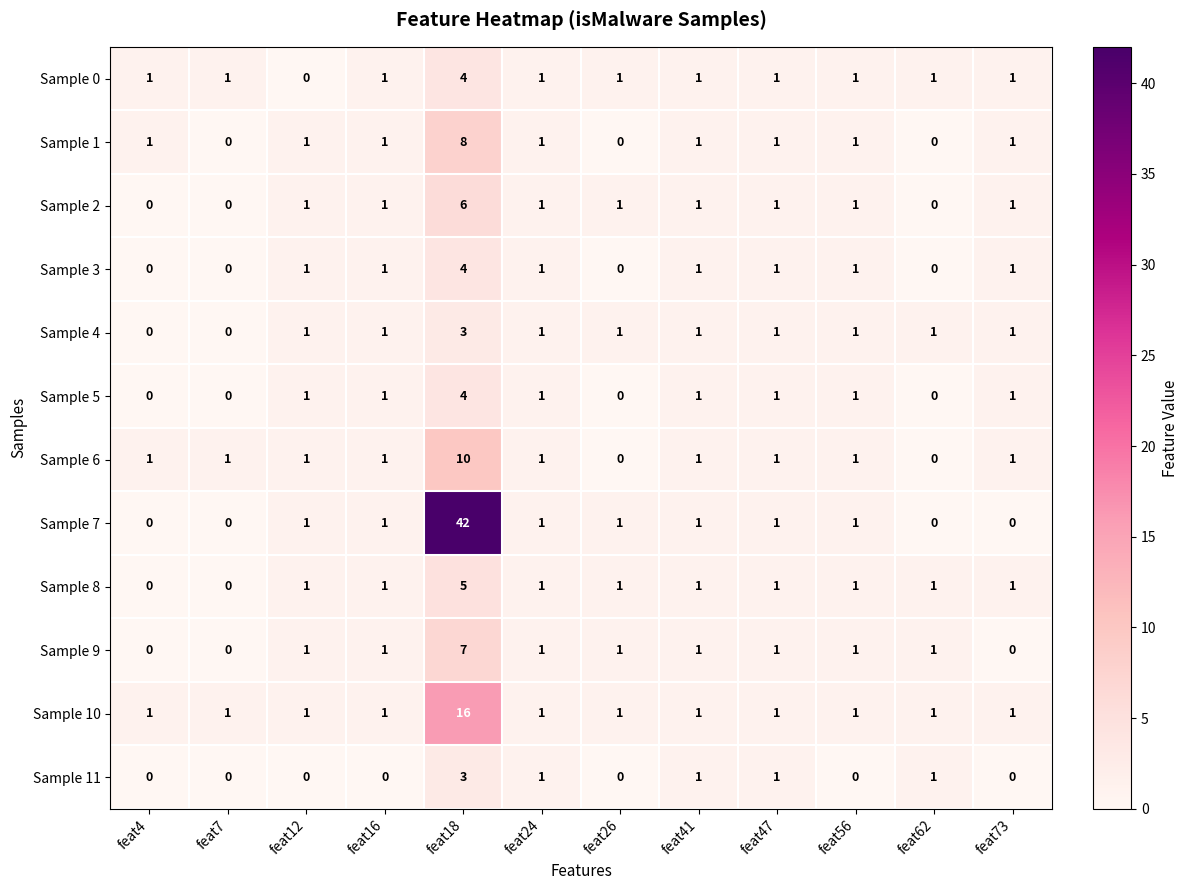

Is the value of Sample 10 at feat47 greater than the value of Sample 11 at feat26?

Yes